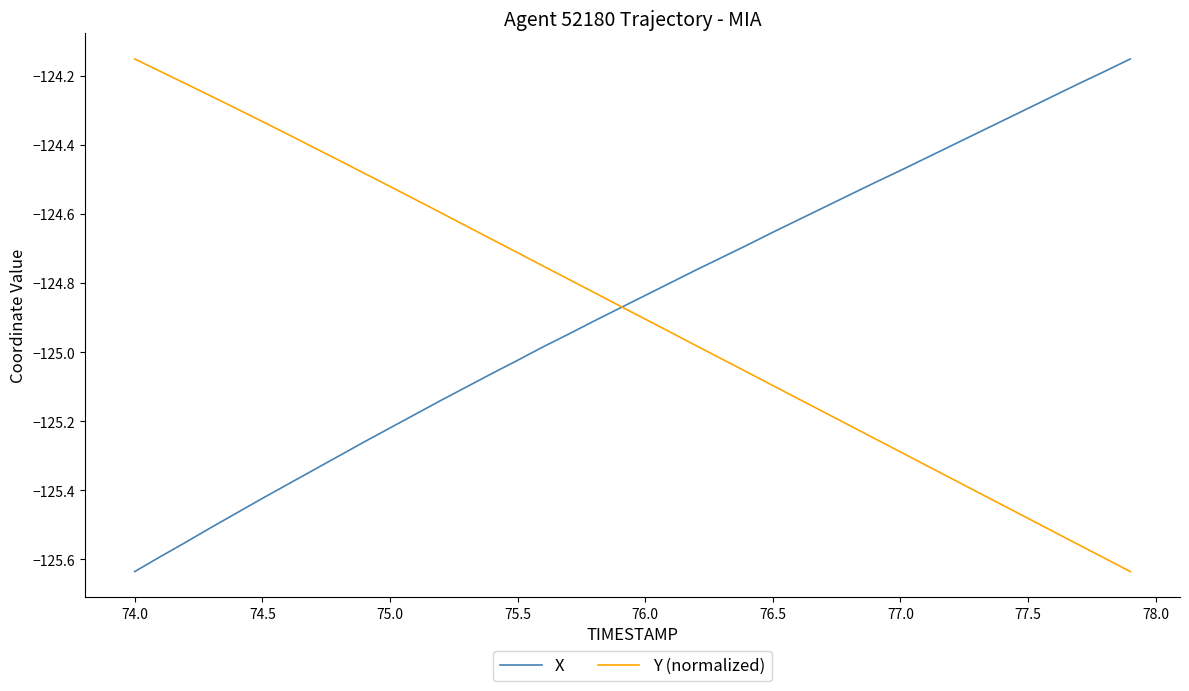

True or false: Y (normalized) has more than 2 interior local peaks.

False